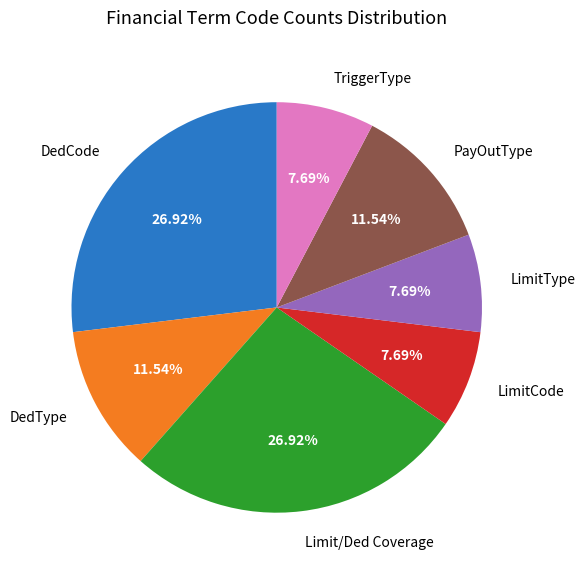

Approximately how many times larger is the value at LimitType compared to TriggerType?

1.0